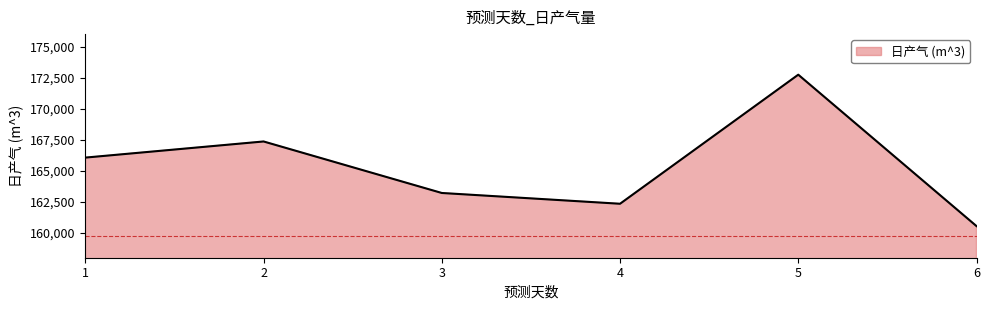

True or false: the data has more than 2 interior local peaks.

False